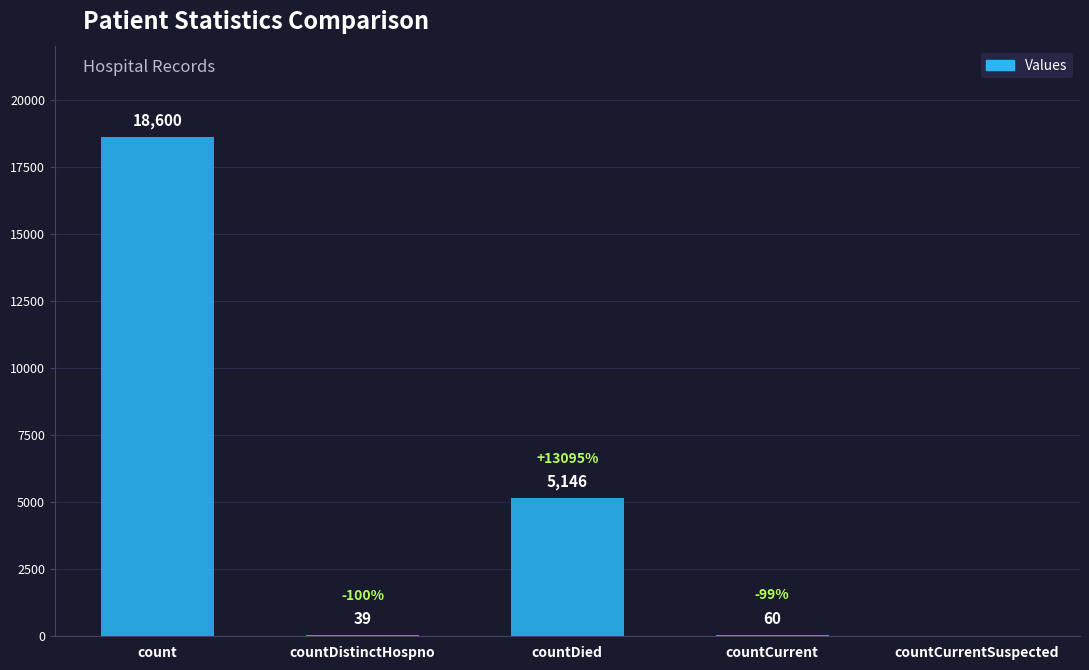

Approximately how many times larger is the value at count compared to countDistinctHospno?

476.9